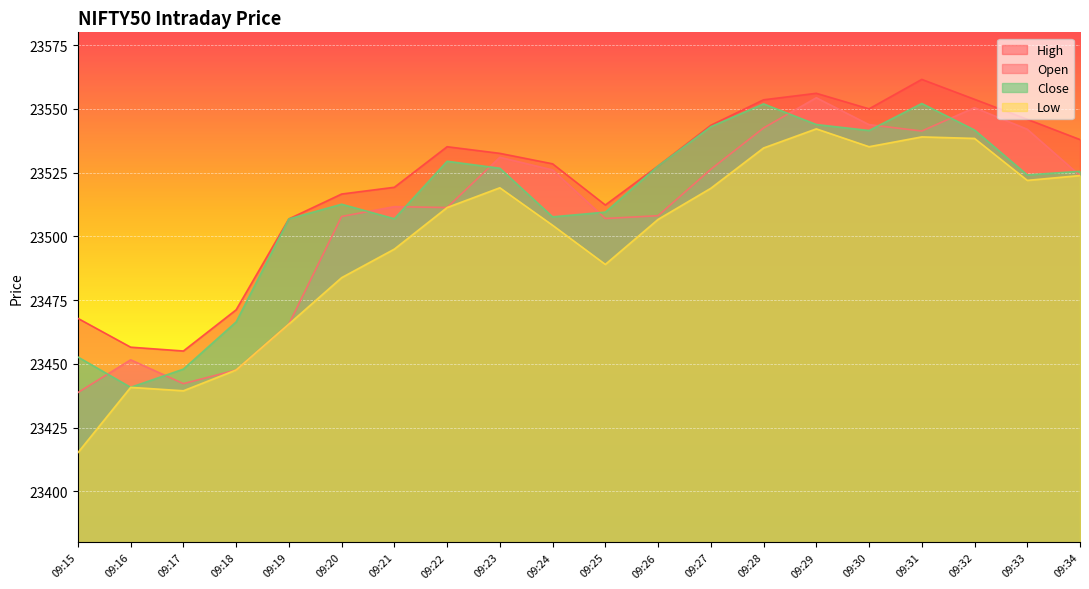

Where is the first local maximum for high?

09:22